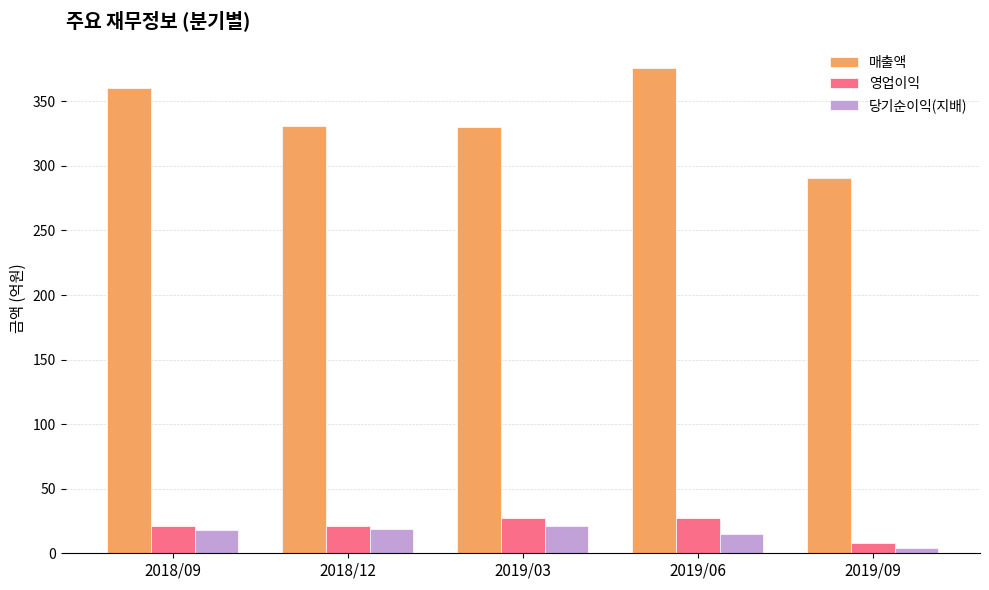

Rank the series by their maximum value, from highest to lowest.

매출액, 영업이익, 당기순이익(지배)